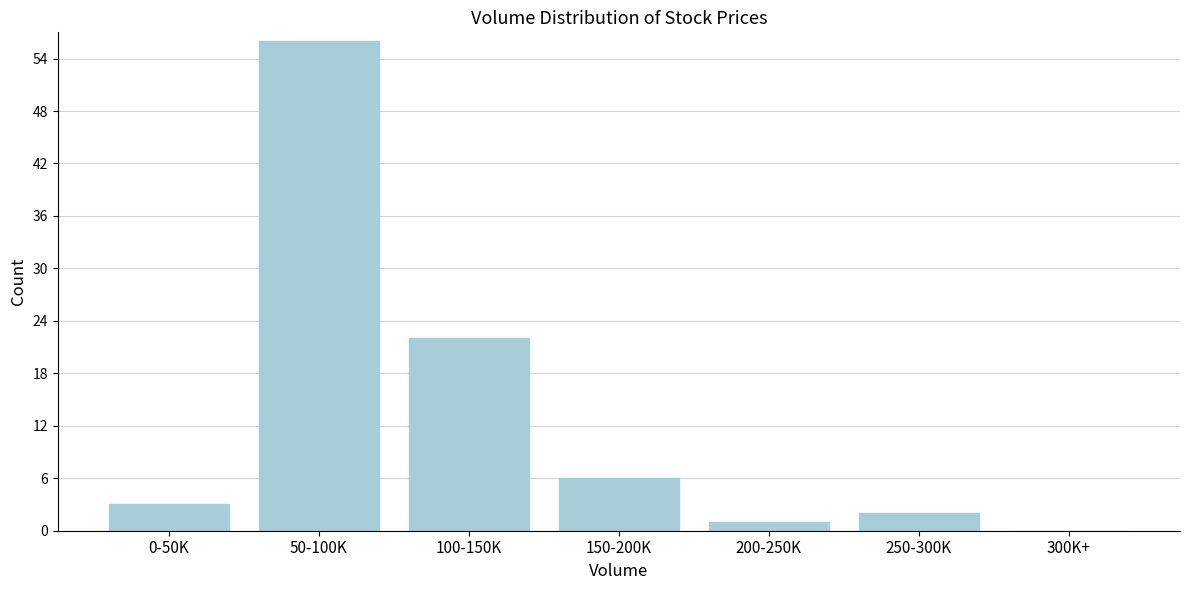

Reading right to left, transcribe all the data shown in this chart.

300K+=0	250-300K=2	200-250K=1	150-200K=6	100-150K=22	50-100K=56	0-50K=3